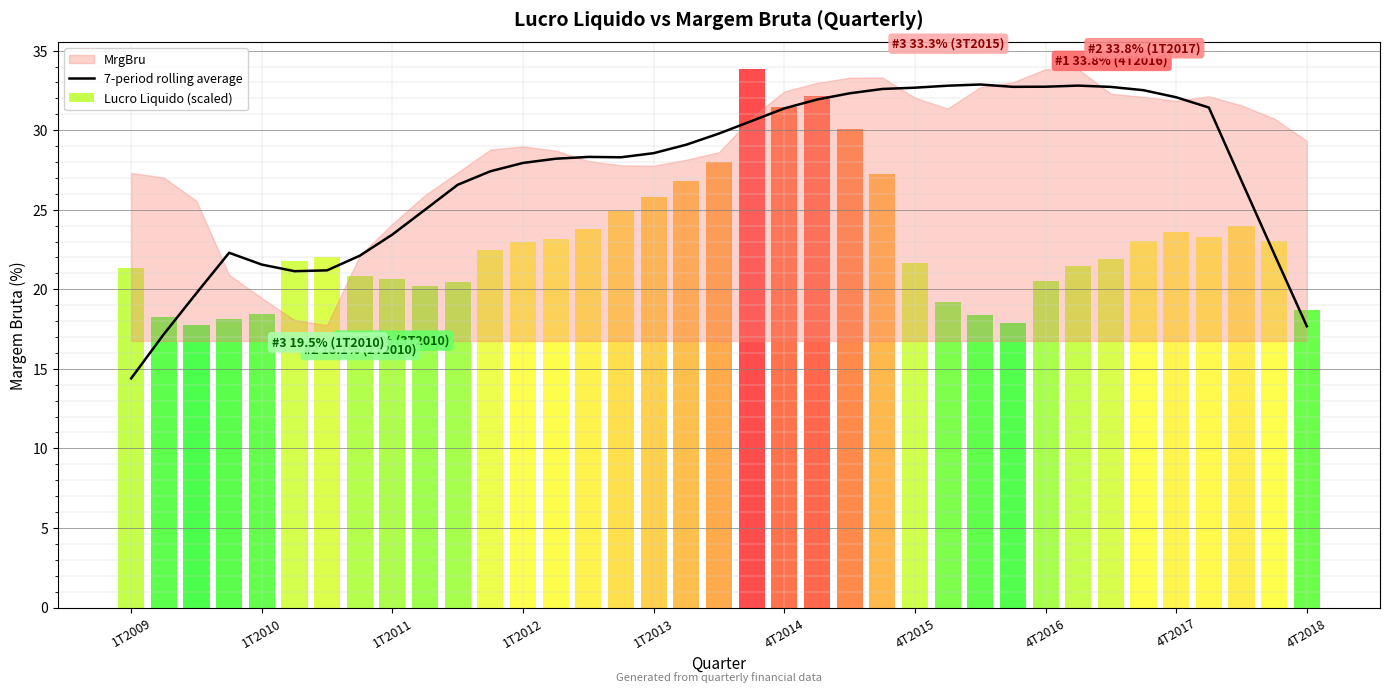

The value of 7-period rolling average at 1T2009 is 19.8. True or false?

False